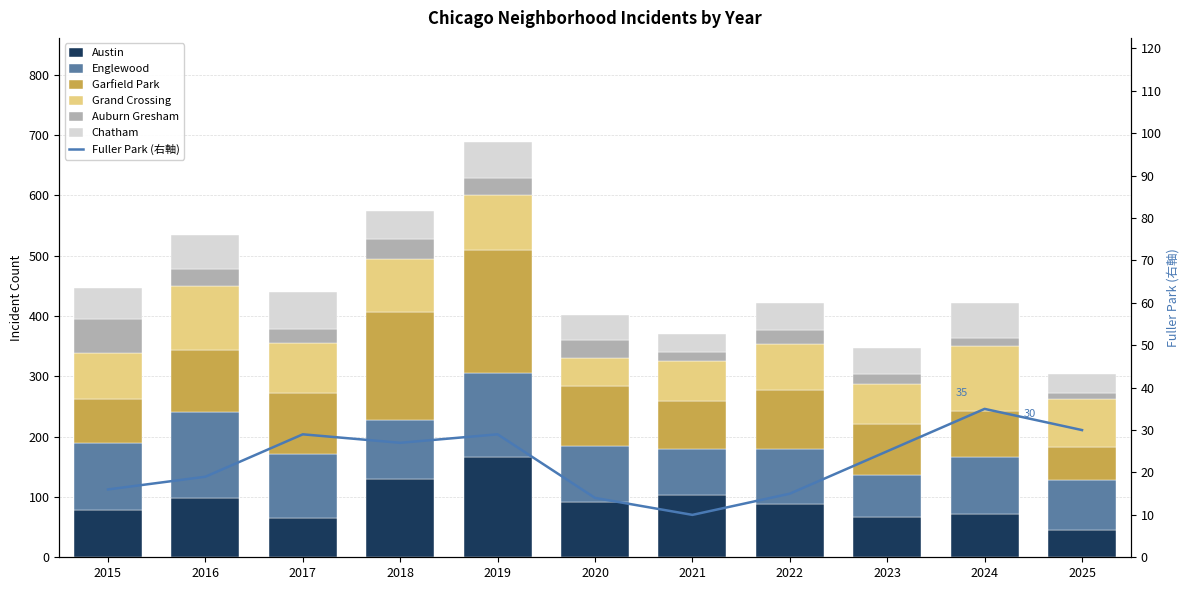

Where does the Auburn Gresham series first go above 23?

2015